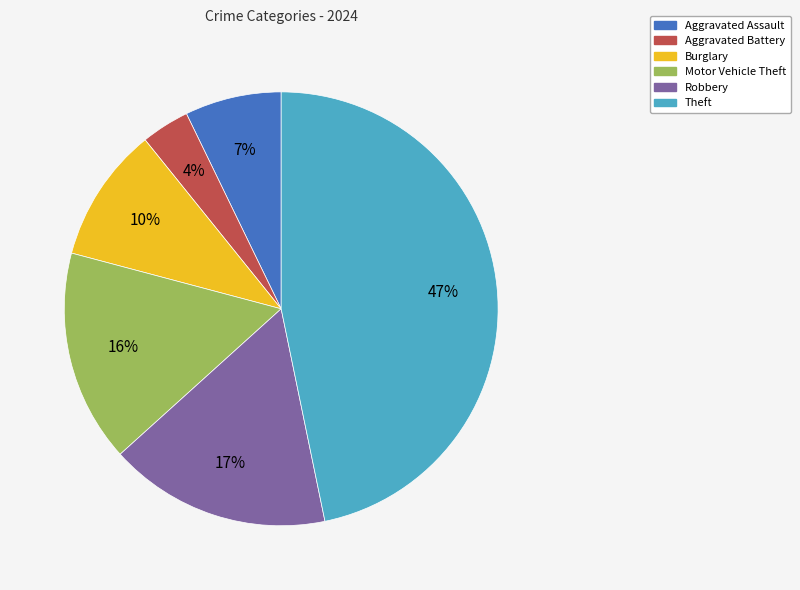

How many segments does this pie chart have?

6